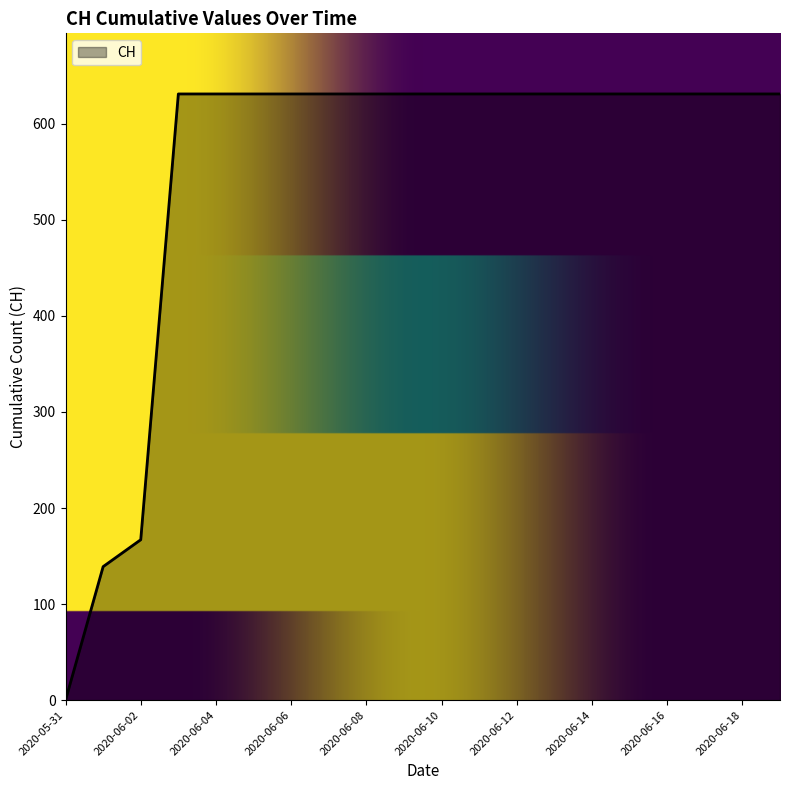

What is the difference between the maximum and minimum values?

631